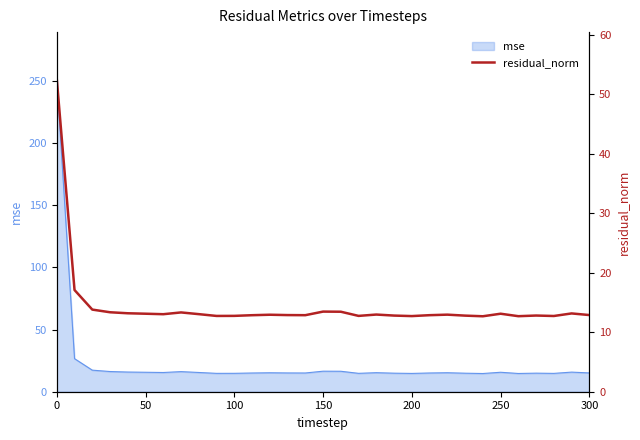

What is the lowest value of the mse series?

14.6